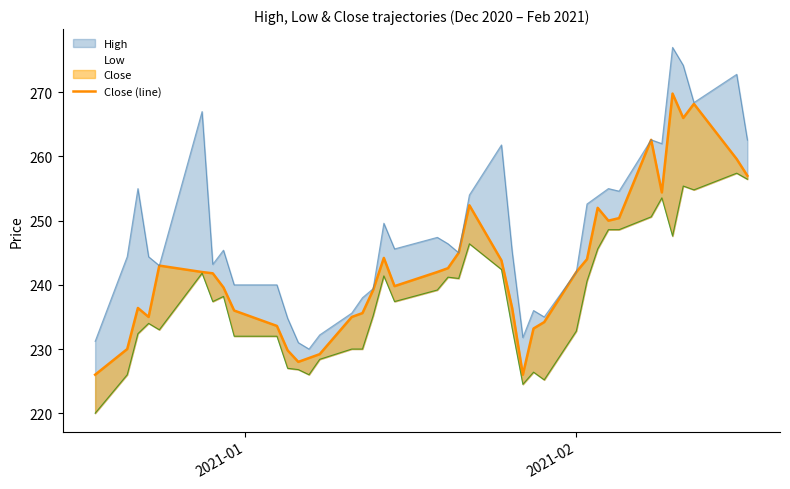

How many values are below 242?

20